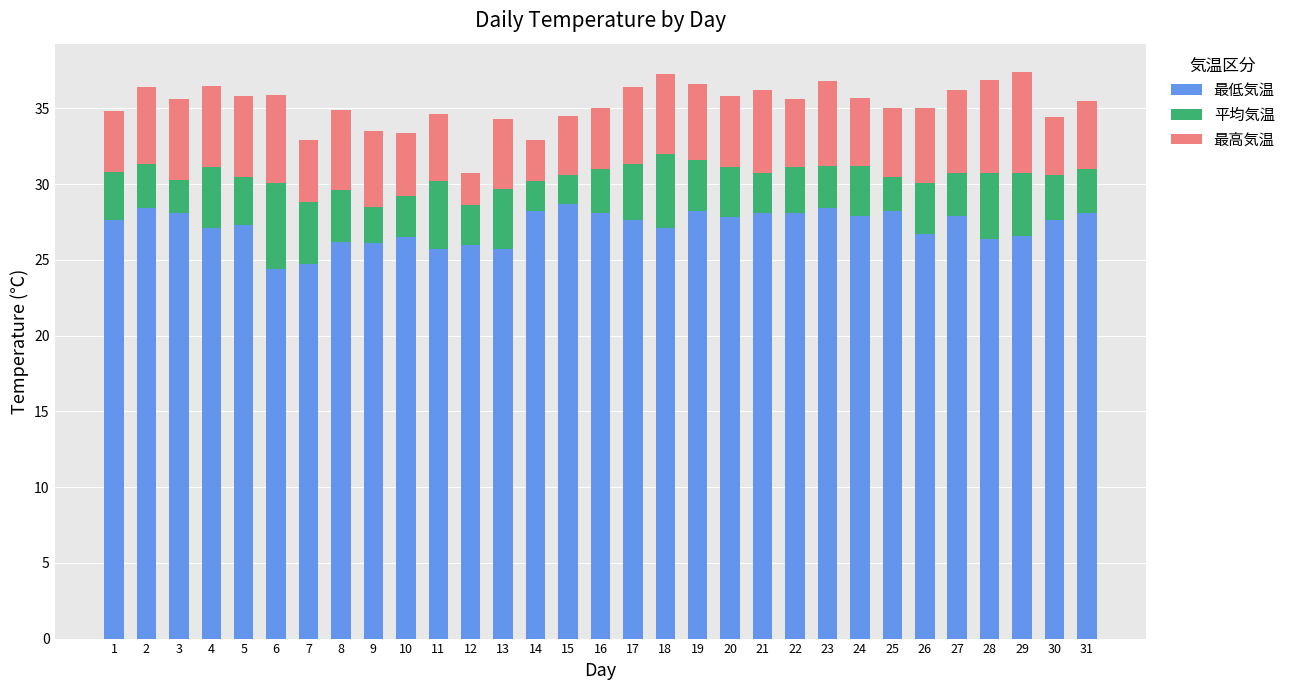

What is the total value across all series at 12?

30.7